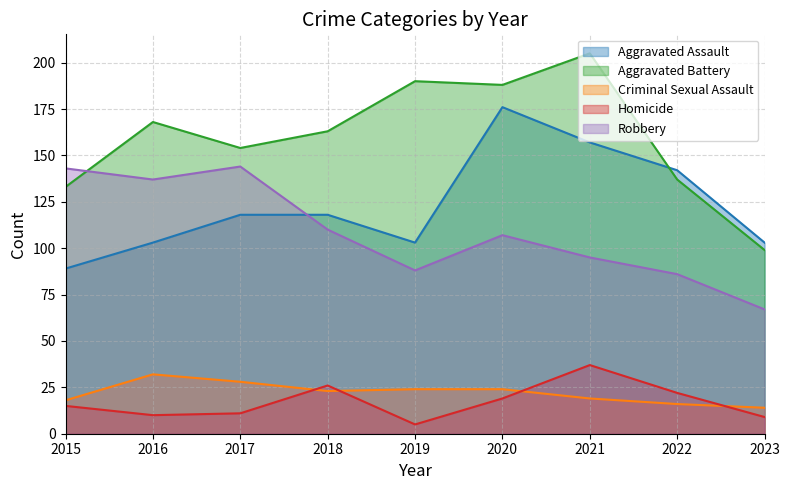

How many lines are shown in the chart?

5